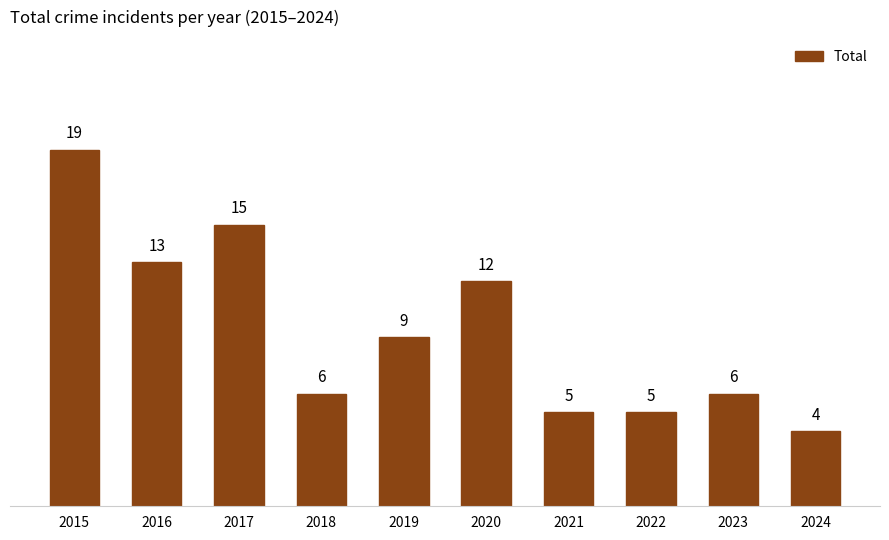

What is the ratio of the value at 2022 to the value at 2023?

0.8